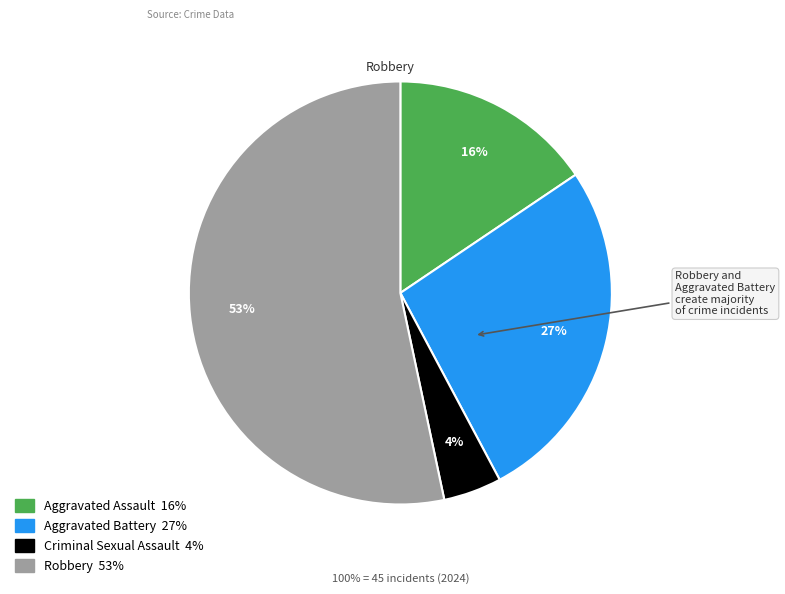

Which slice is the largest?

Robbery